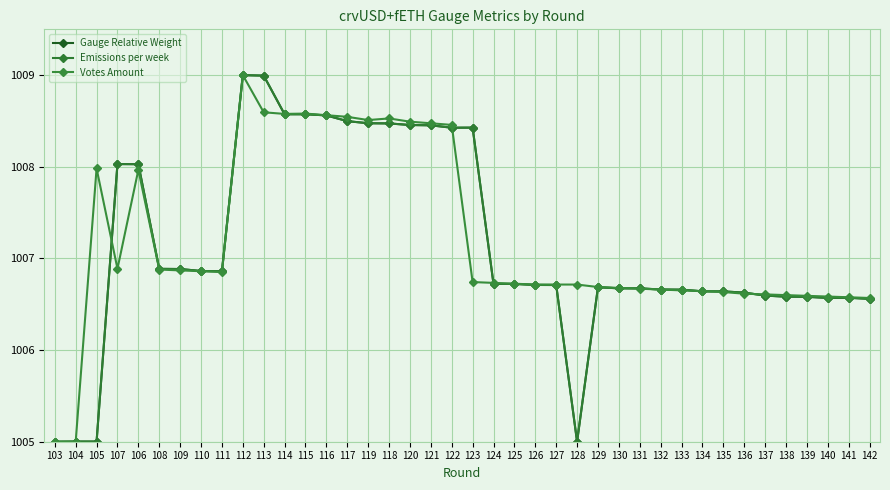

What is the greatest value displayed?

1009.0